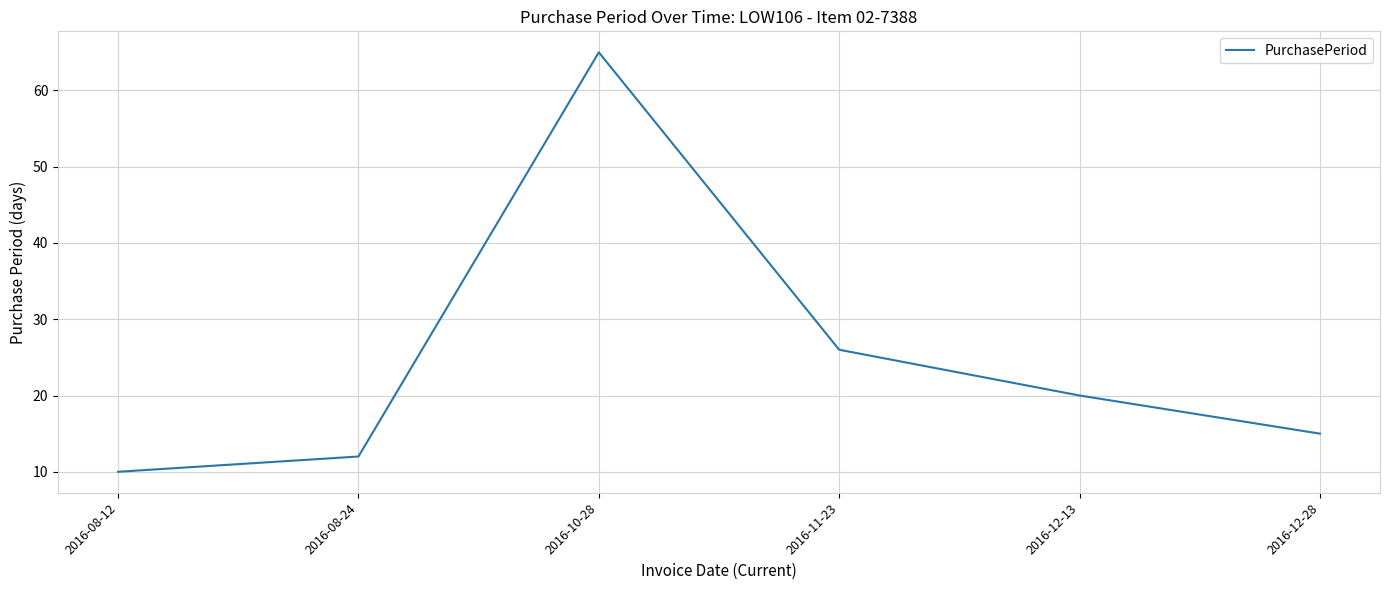

Rank the categories by value from highest to lowest.

2016-10-28, 2016-11-23, 2016-12-13, 2016-12-28, 2016-08-24, 2016-08-12